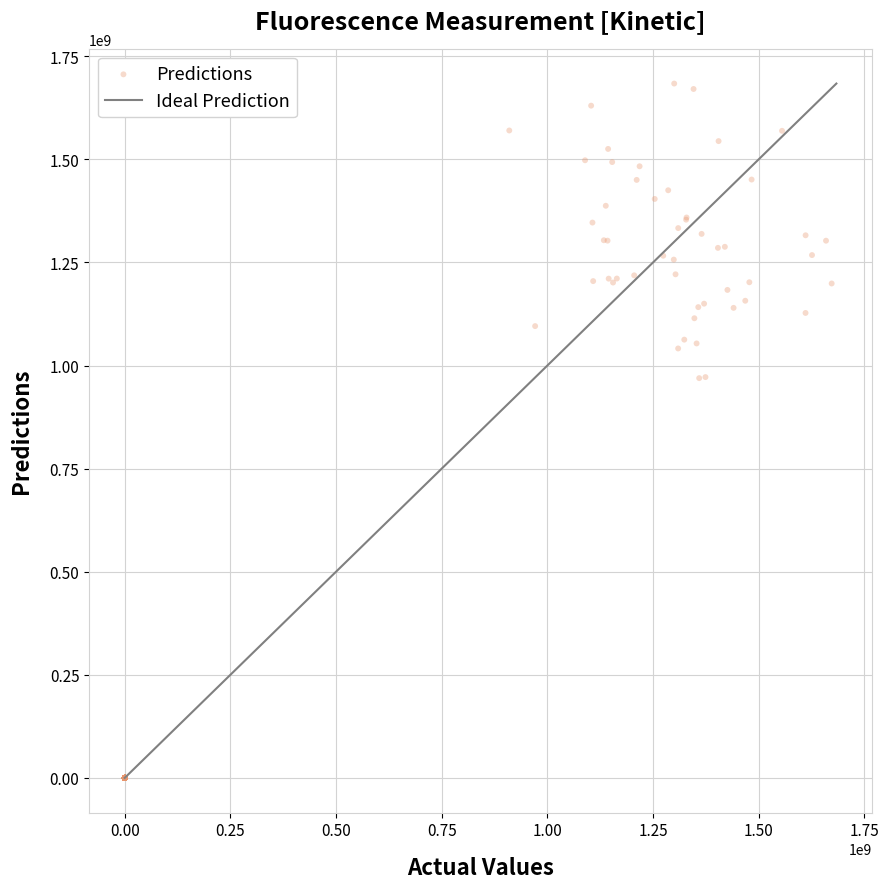

What is the range of Y values (max minus min)?

1683954061.9